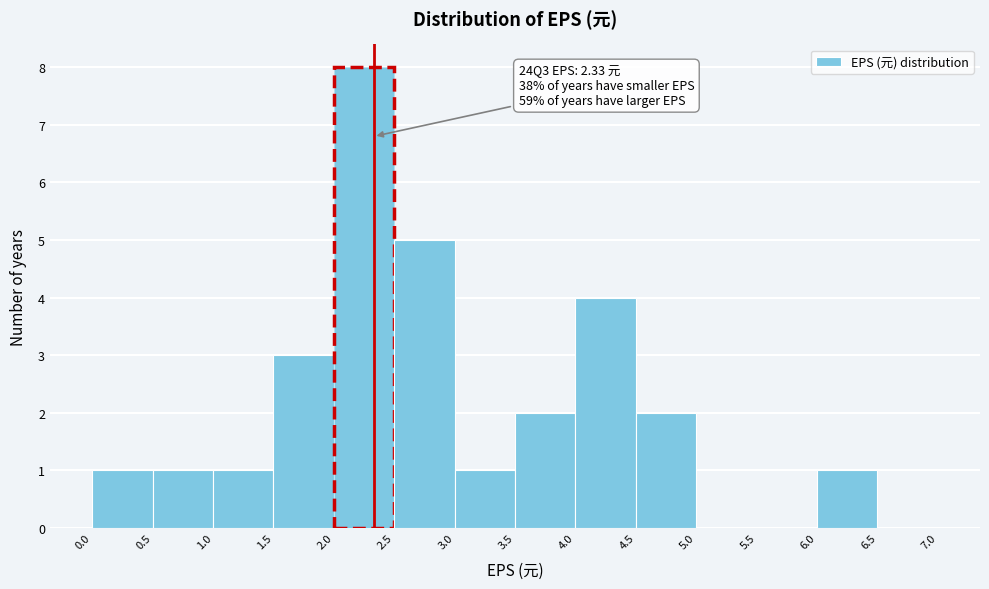

Which range on the x-axis has the tallest bar?

2.0 to 2.5